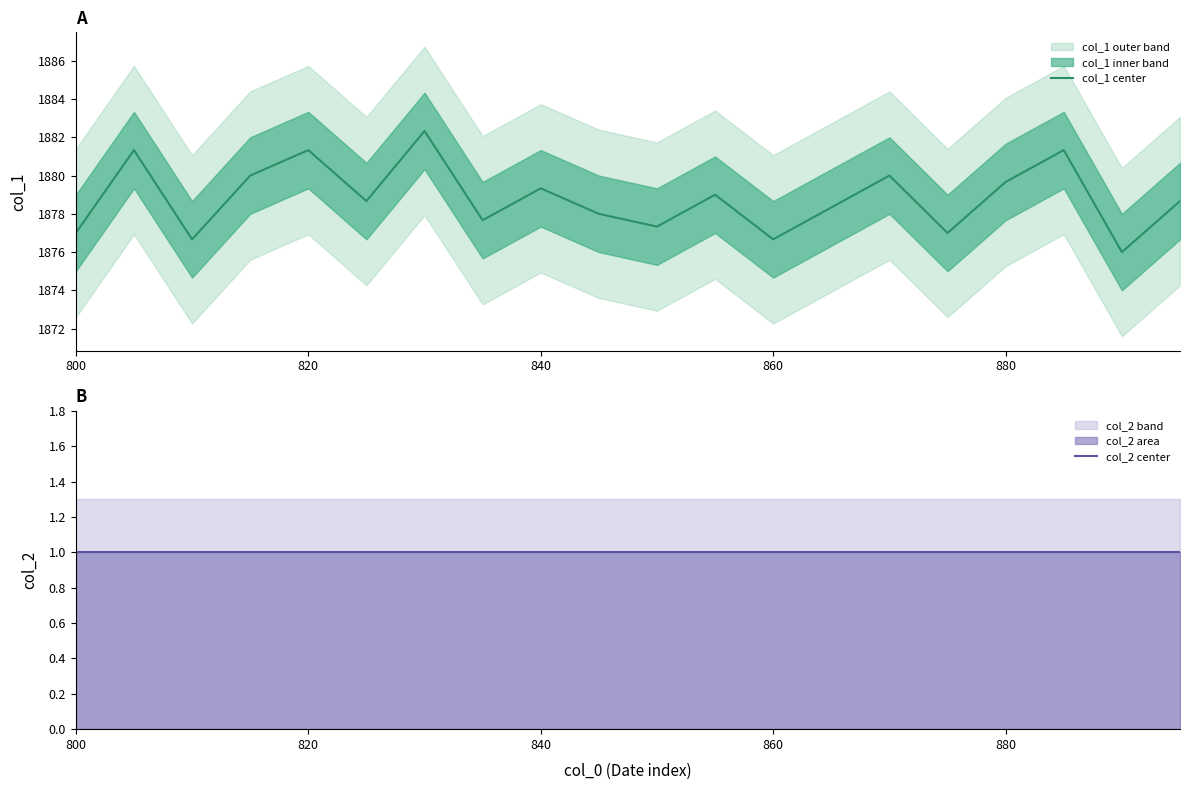

Which series has the largest total across all categories?

col_1 center